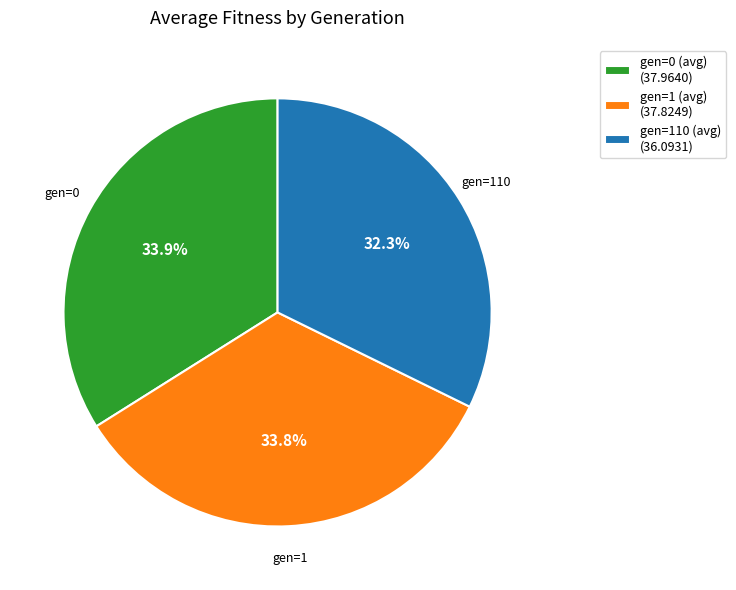

Is the sum of gen=0 (avg) and gen=110 (avg) greater than half?

Yes